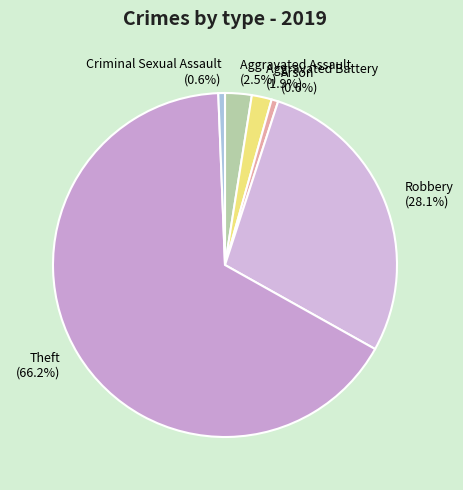

How much of the chart is everything except Criminal Sexual Assault (0.6%)?

99.4%